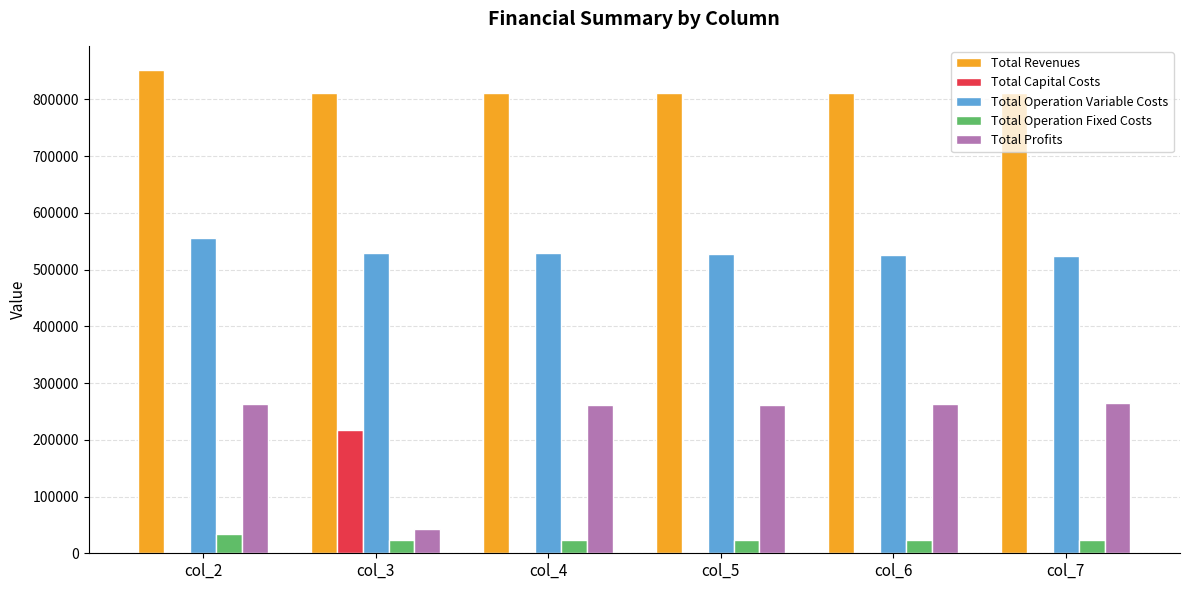

True or false: Total Operation Fixed Costs has a value of 22782.7 at col_7.

True